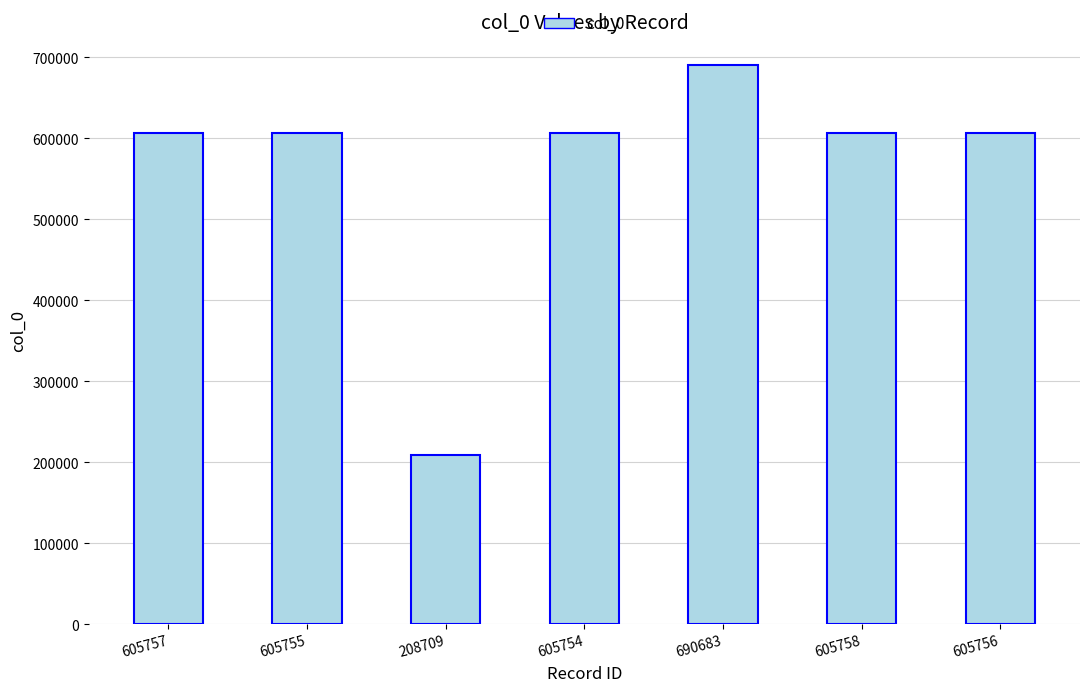

Count the number of categories in the chart.

7